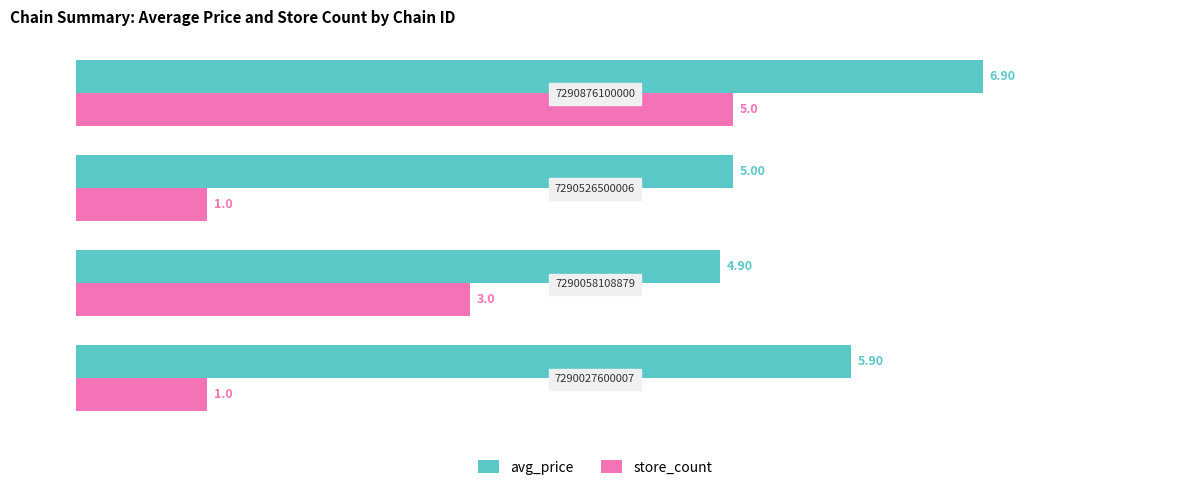

What is the sum of all avg_price values?

22.7